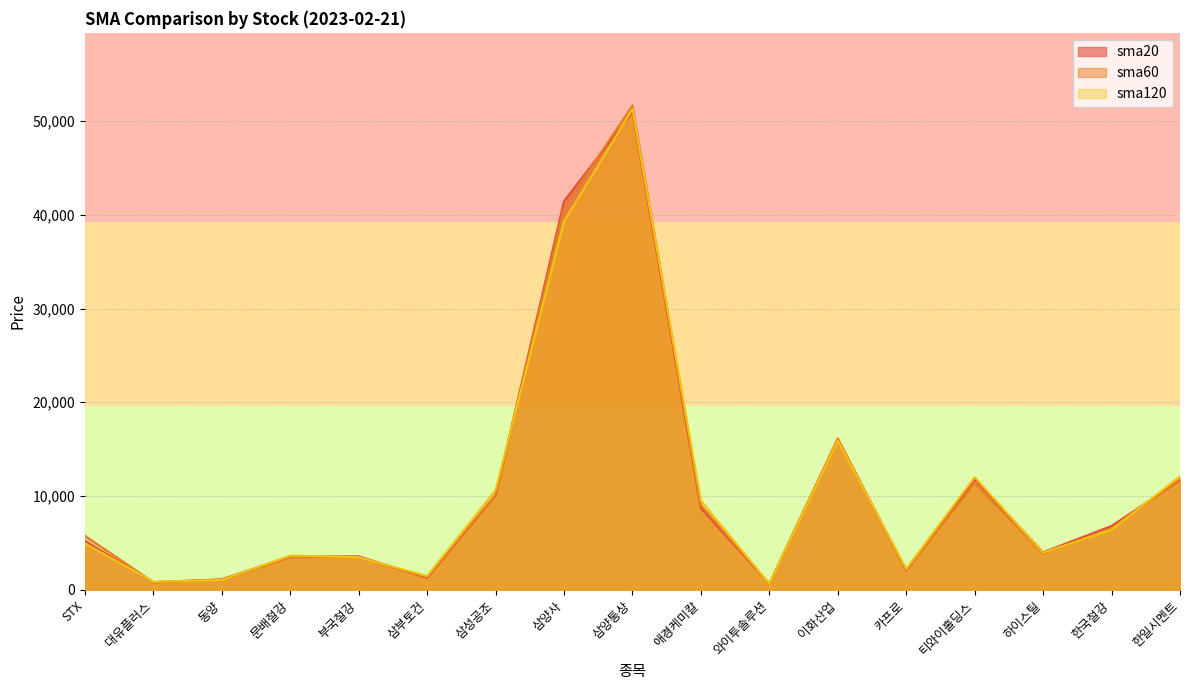

The value of sma60 at 문배철강 is 1524. True or false?

False